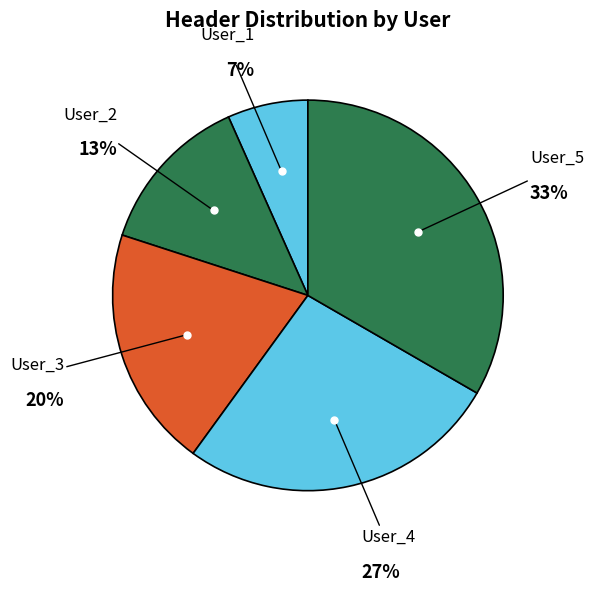

To the nearest percent, what is the difference between the largest and smallest slice percentages?

27%